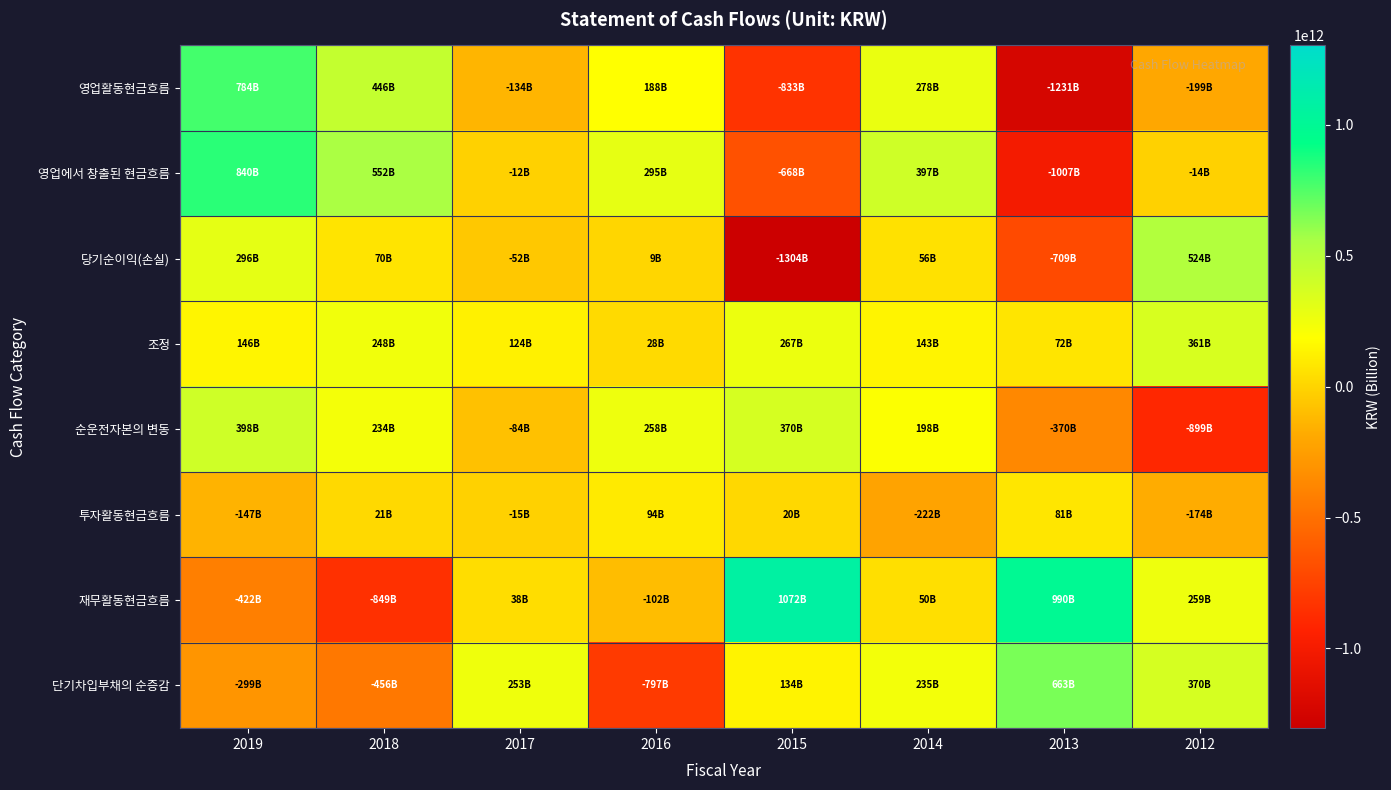

List the series in order of their peak value, lowest first.

투자활동현금흐름, 조정, 순운전자본의 변동, 당기순이익(손실), 단기차입부채의 순증감, 영업활동현금흐름, 영업에서 창출된 현금흐름, 재무활동현금흐름